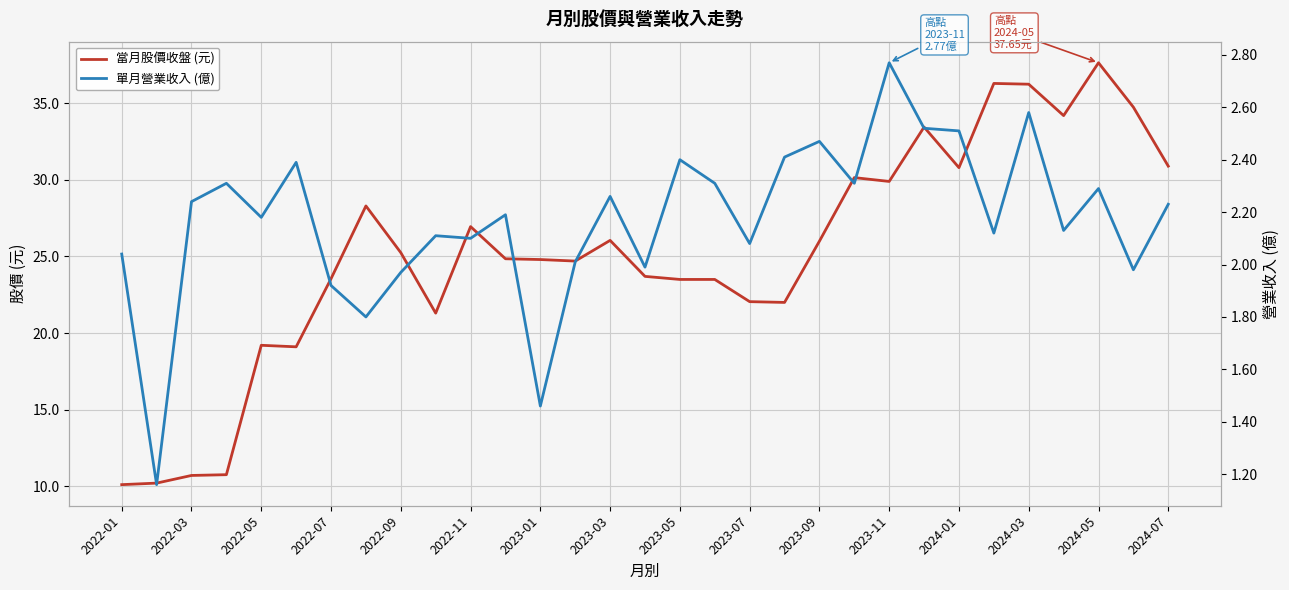

Rank the series at 2023-09 from lowest to highest value.

單月營業收入 (億), 當月股價收盤 (元)